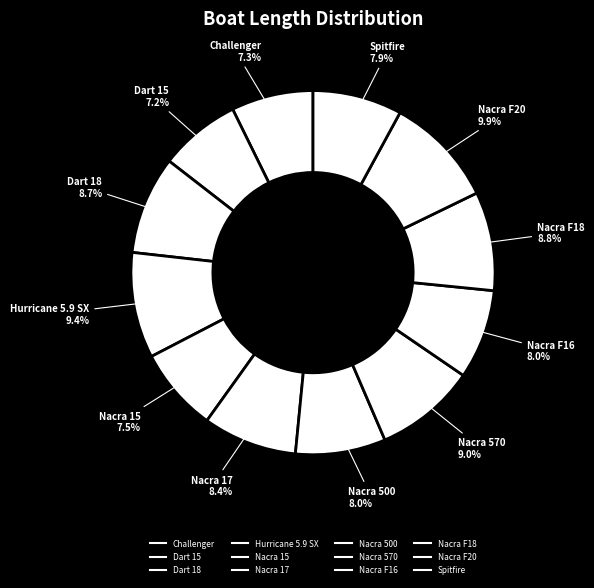

Is there a majority slice in this chart?

No